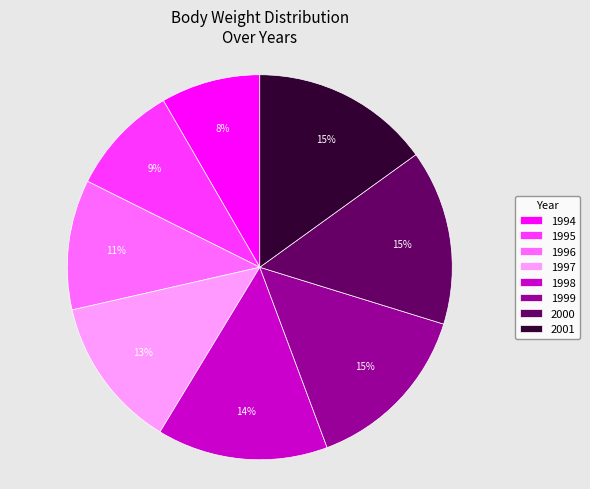

To the nearest percent, what portion does 2000 represent?

15%